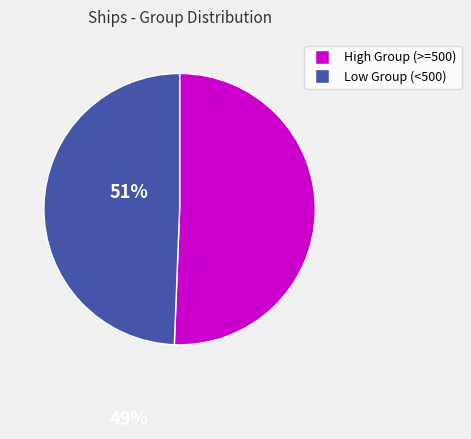

Is there any slice that represents more than half of the pie?

Yes